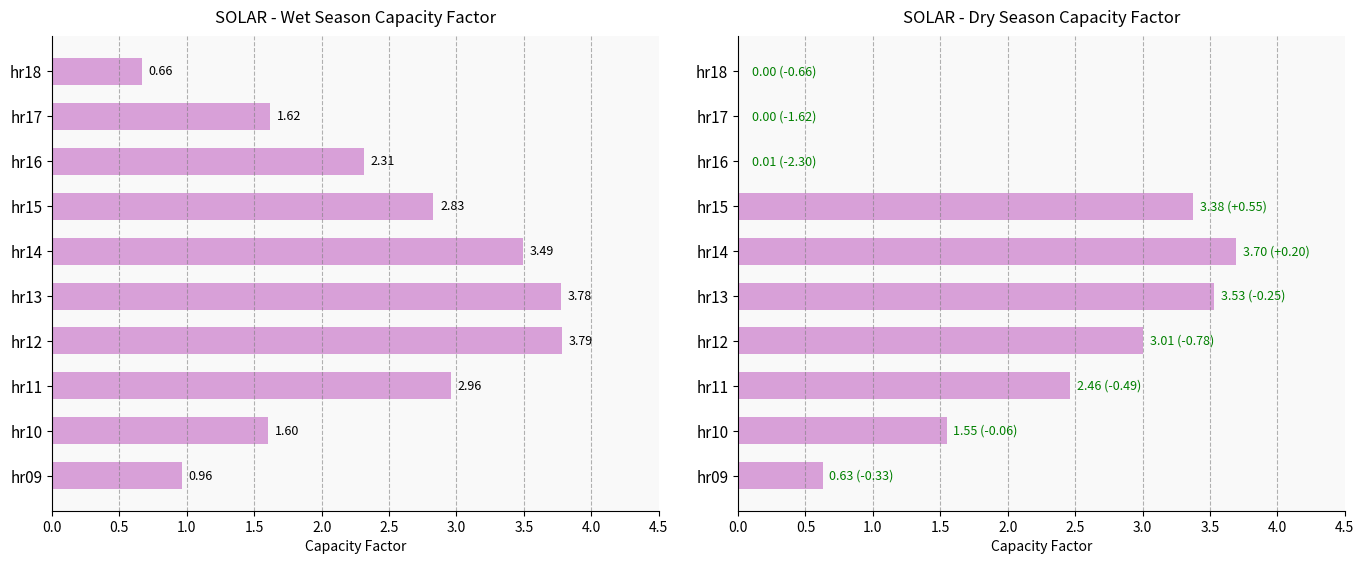

What are all the series names shown in the legend?

wet, dry